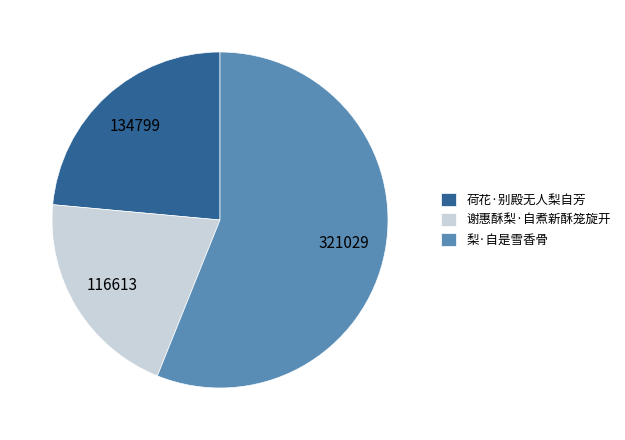

Is it true that 梨·自是雪香骨 is 66% of the pie?

False